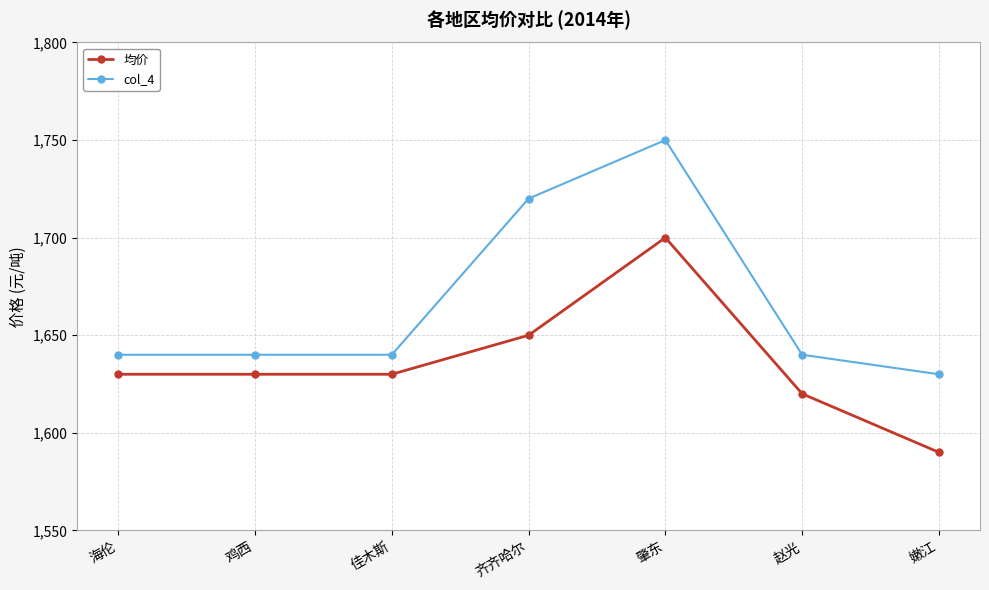

True or false: 均价 and col_4 cross at least once.

False